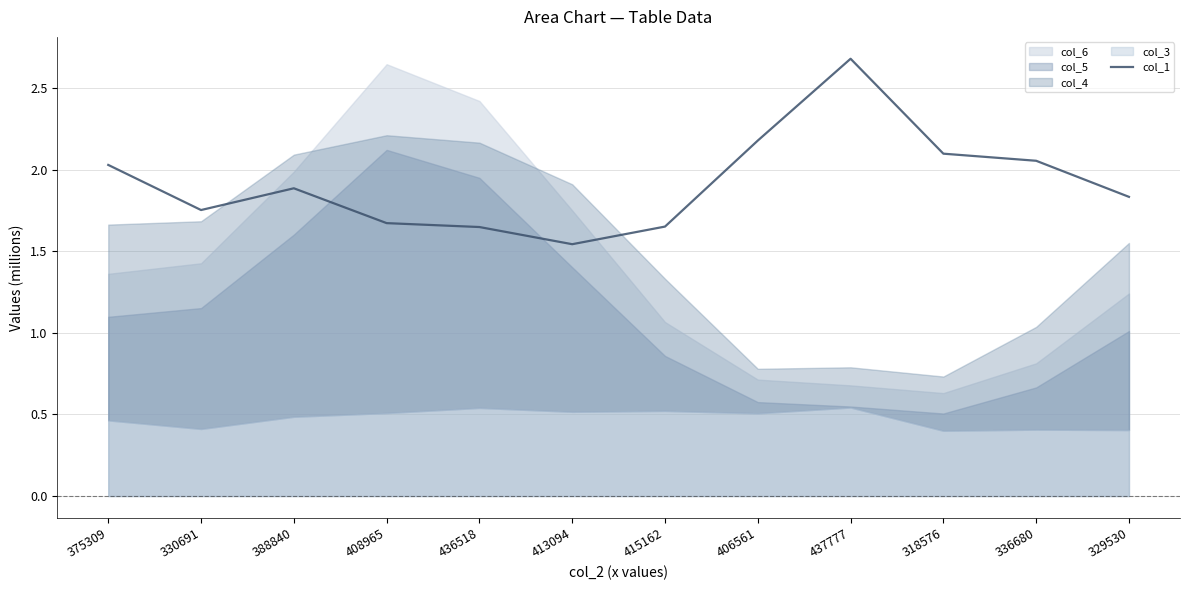

List the labels in order of value, largest first.

437777, 406561, 318576, 336680, 375309, 388840, 329530, 330691, 408965, 415162, 436518, 413094